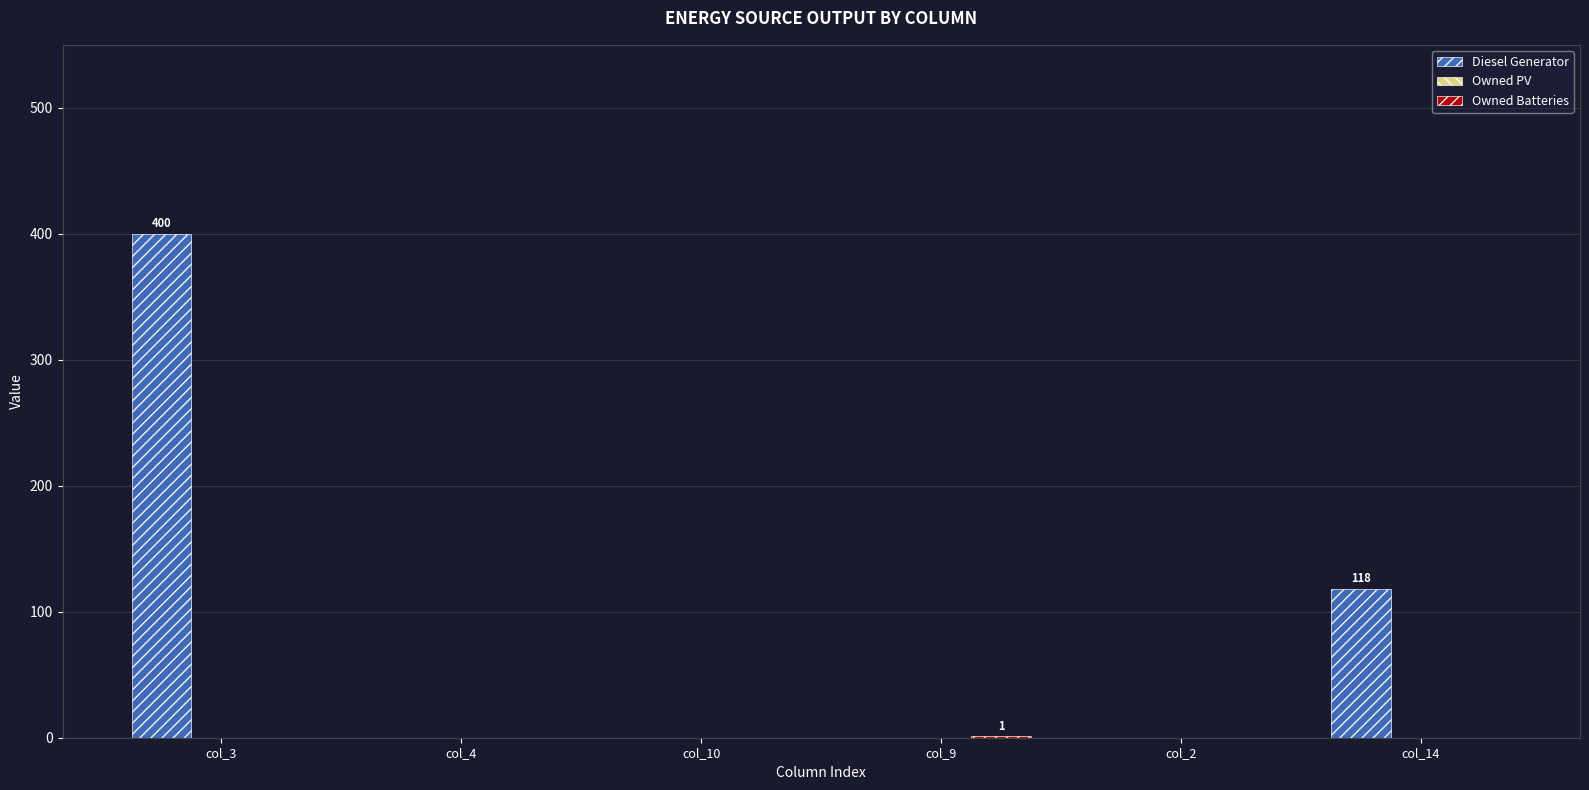

The value of Diesel Generator at col_10 is 0. True or false?

True